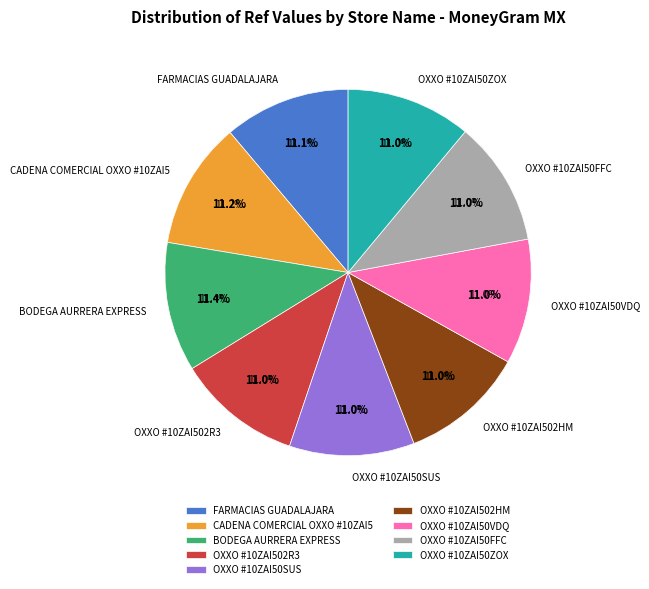

To the nearest percent, what portion does OXXO #10ZAI50FFC represent?

11%